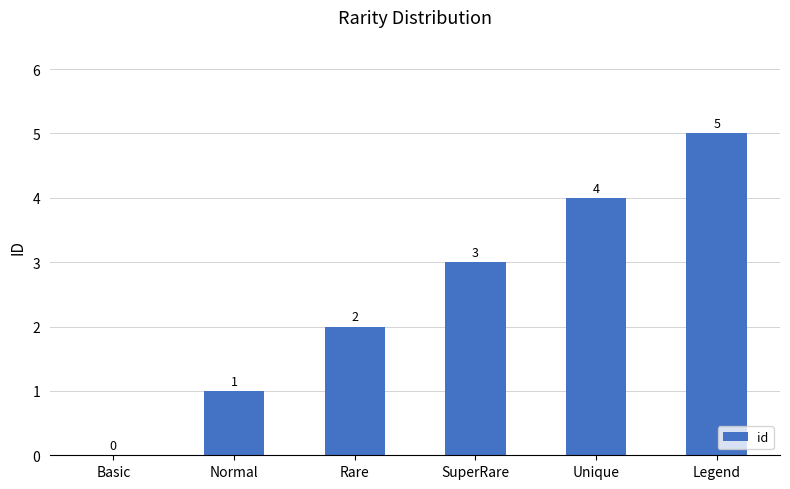

What is the sum of the values at Basic and SuperRare?

3